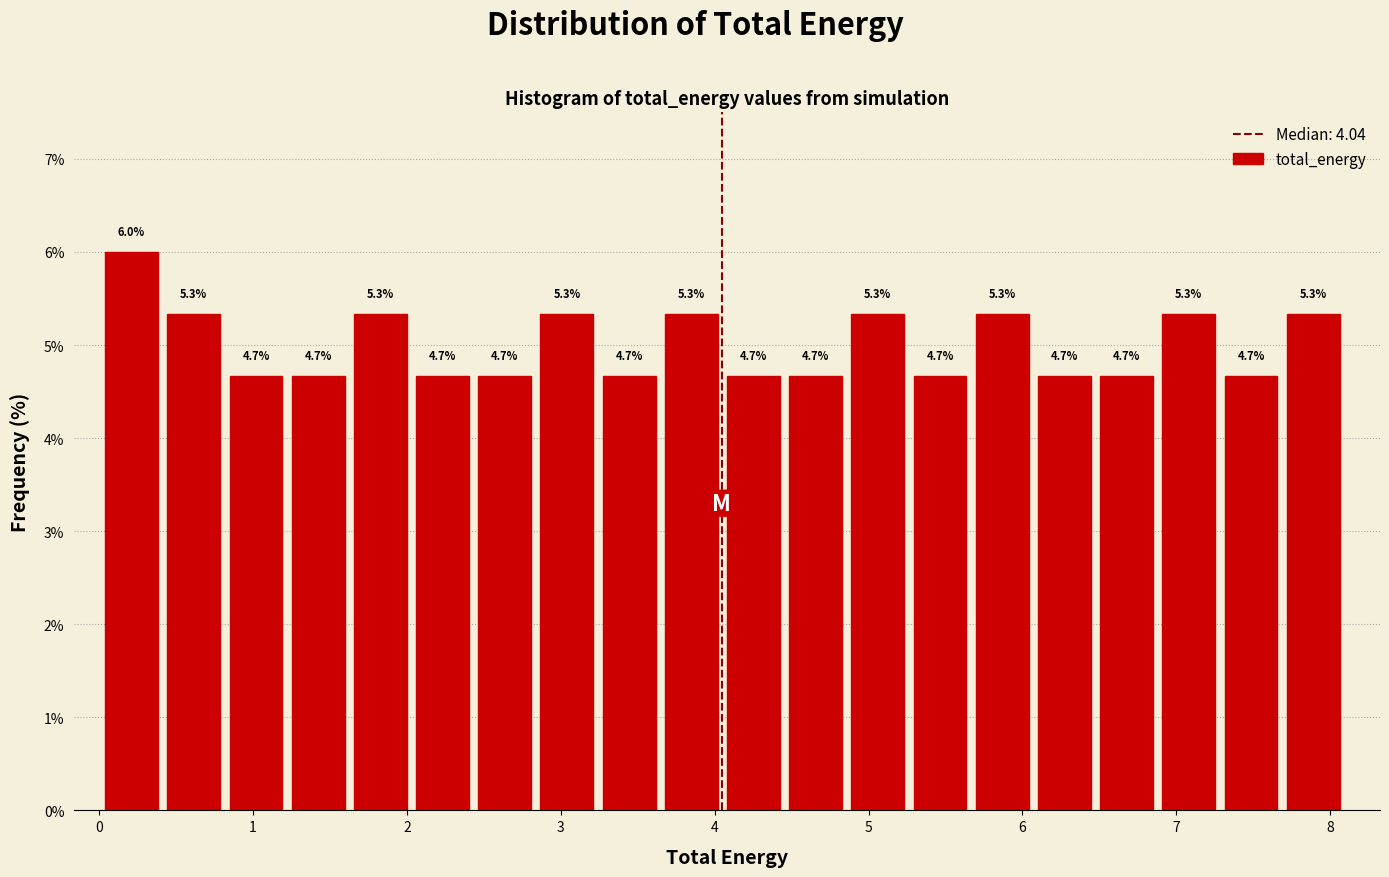

Over which range of the x-axis is the bar tallest?

0.0 to 0.4